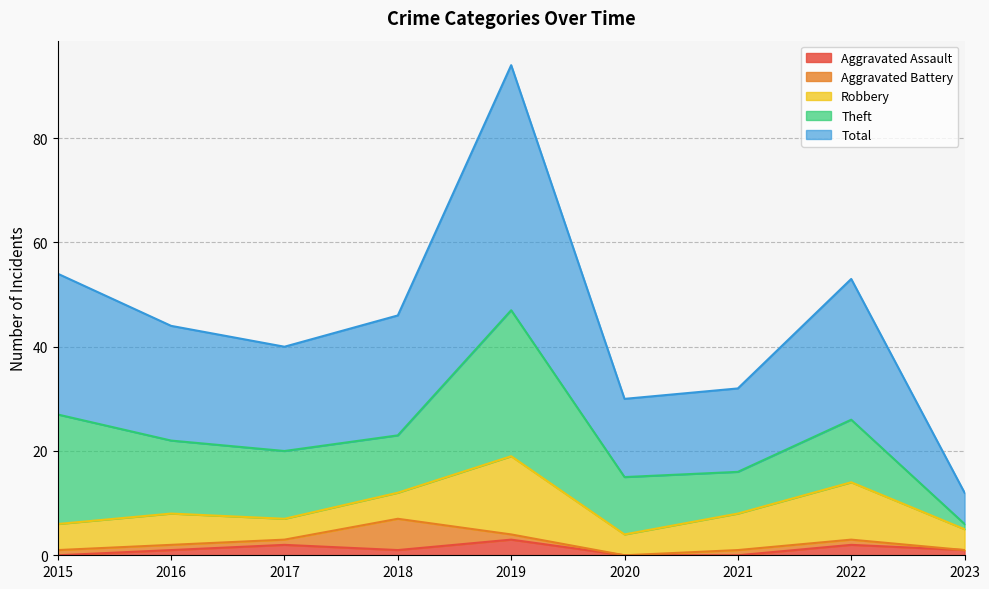

What is the difference between the highest and lowest values at 2019?

46